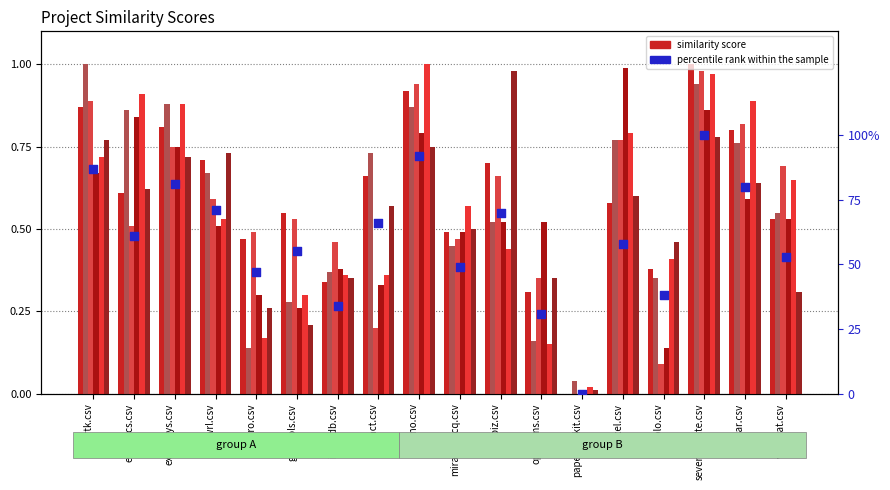

Is the value of aten.csv at papertoolkit.csv greater than the value of japano.csv at encog-cs.csv?

No